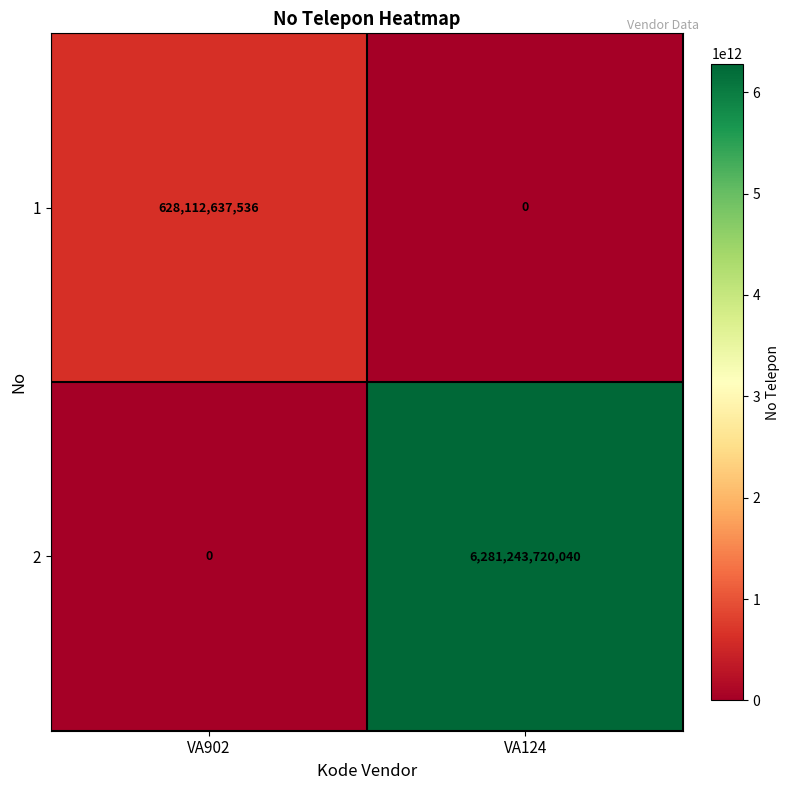

Rank the series at VA124 from lowest to highest value.

1, 2